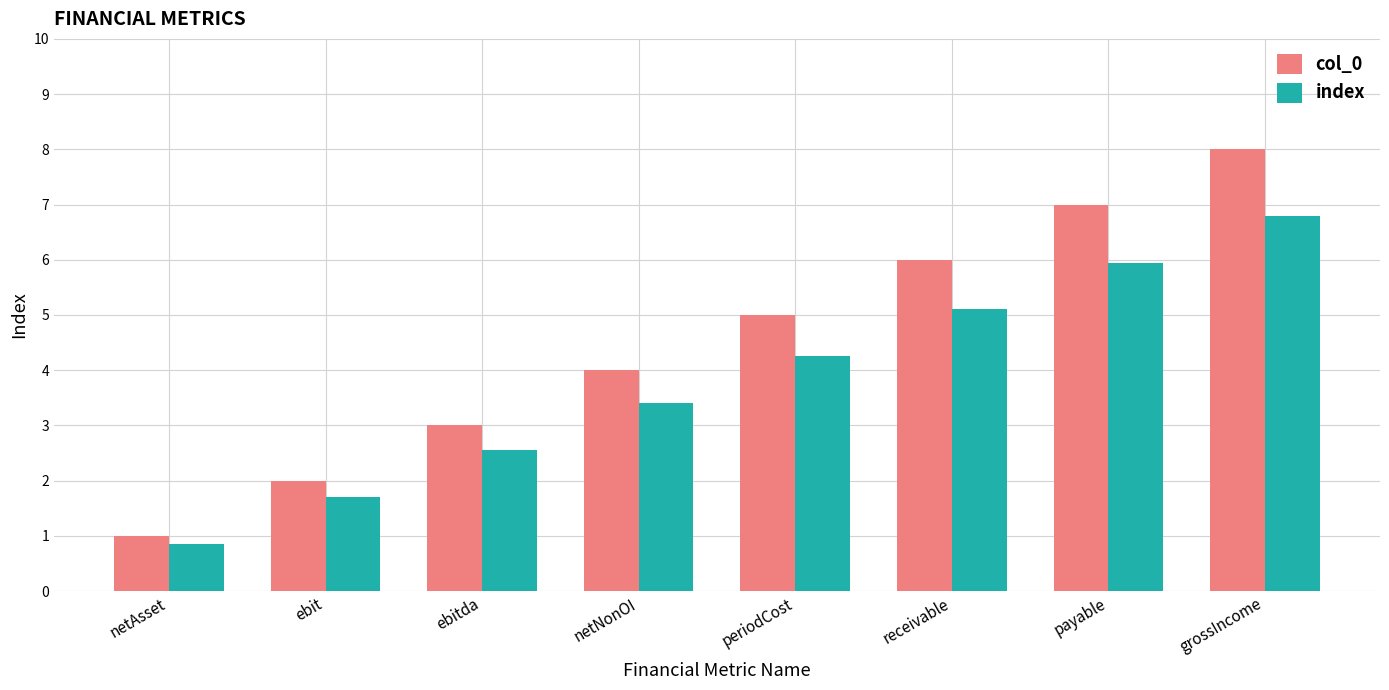

Rank the series by their average value, from highest to lowest.

col_0, index